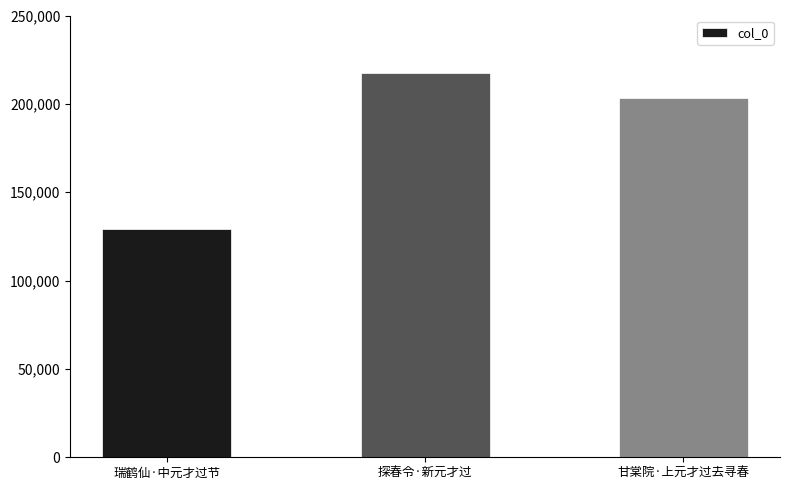

How many bars are there in total?

3